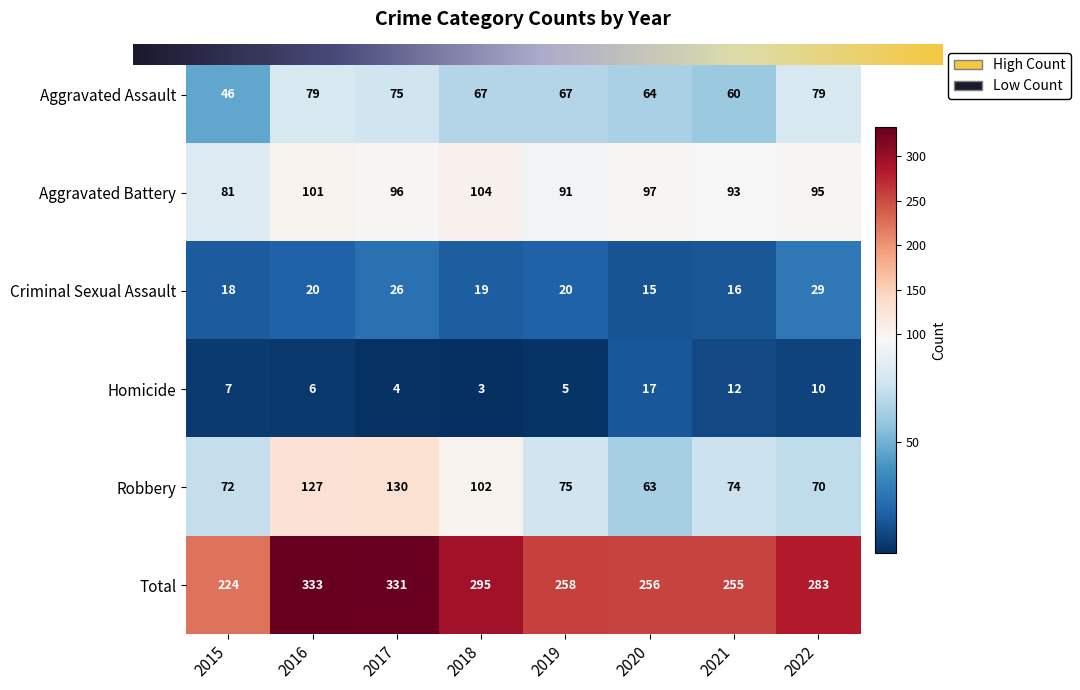

What is the difference between the highest and lowest values at 2019?

253